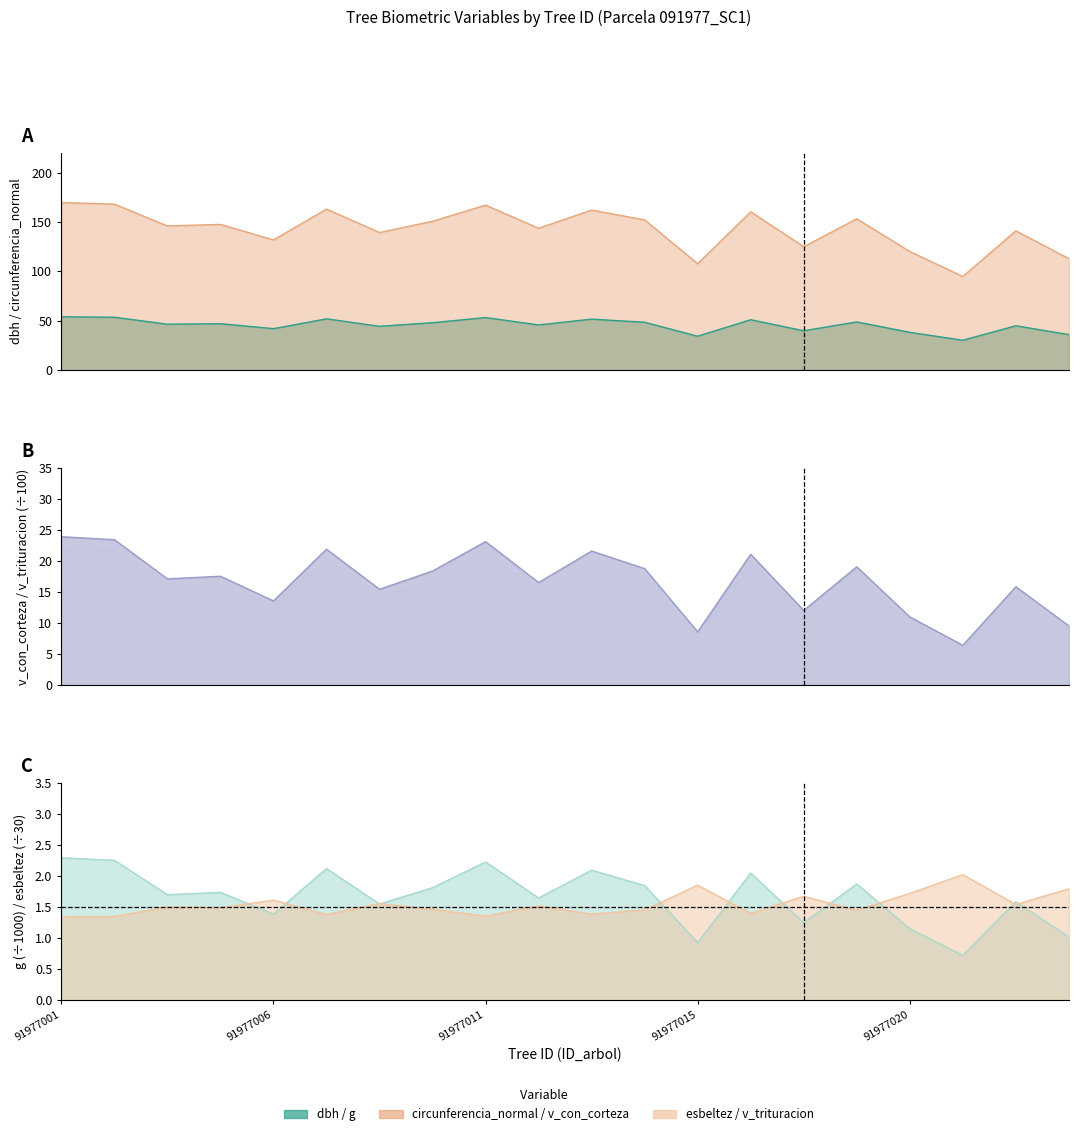

What is the average value of the circunferencia_normal series?

142.8